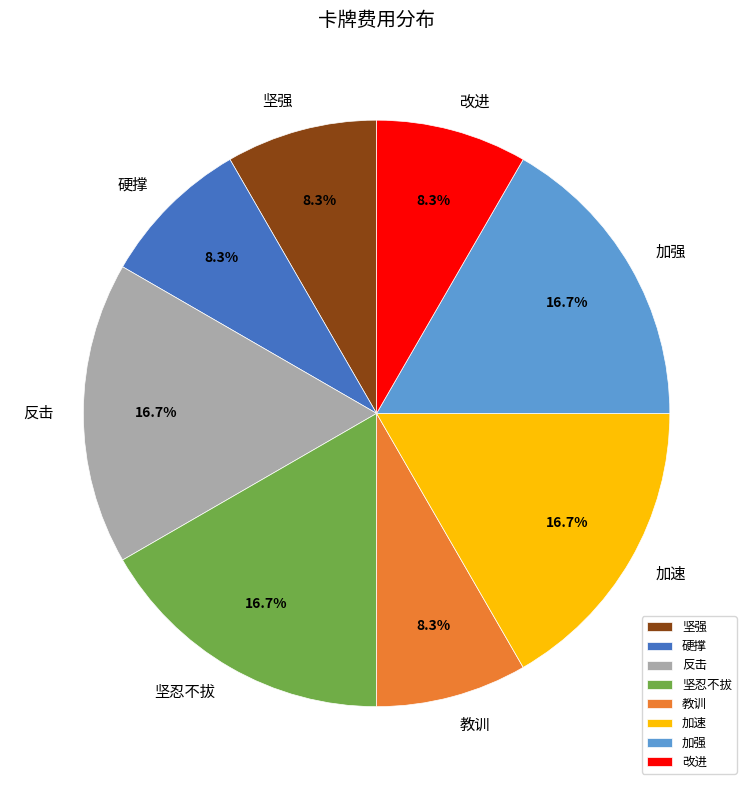

Do 坚强 and 硬撑 together represent more than half of the pie?

No